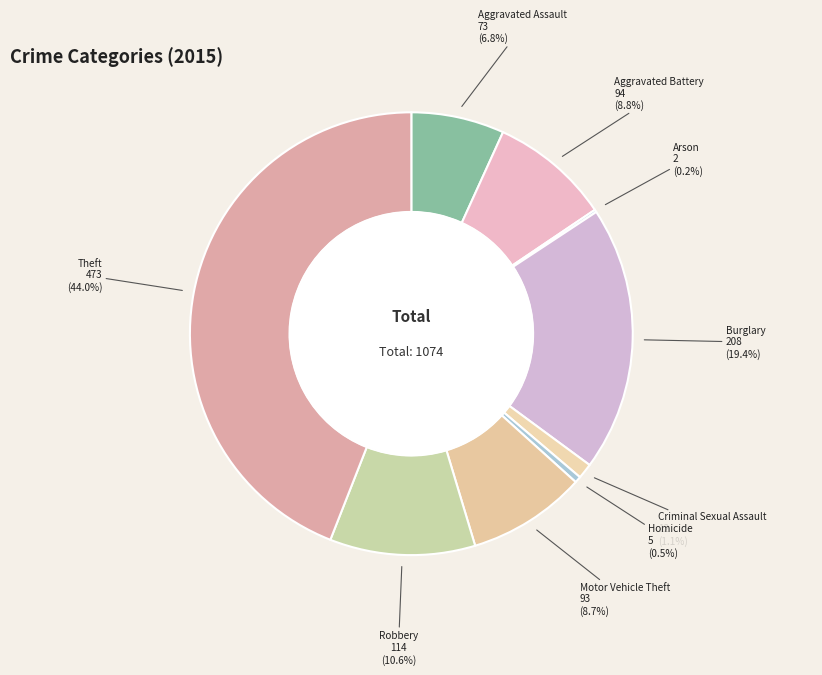

Which has a higher value, Theft or Robbery?

Theft